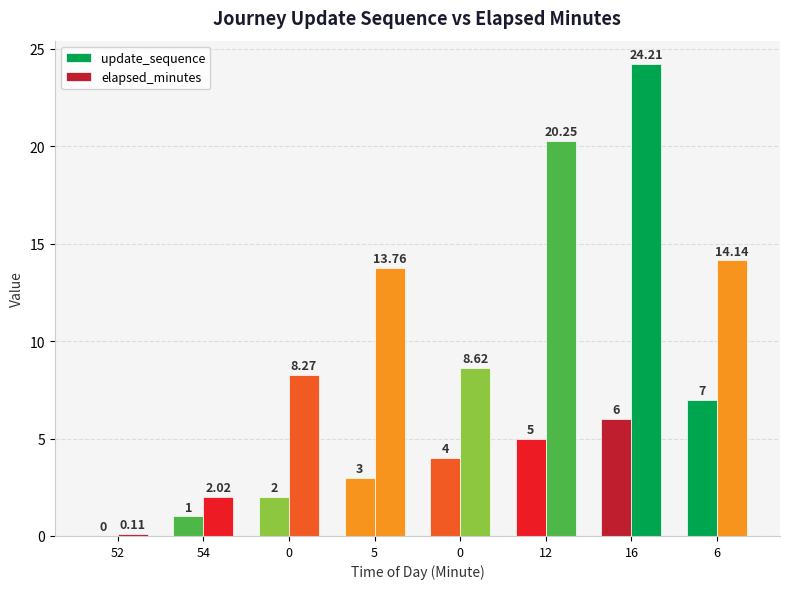

What is the total value across all series at 12?

25.2